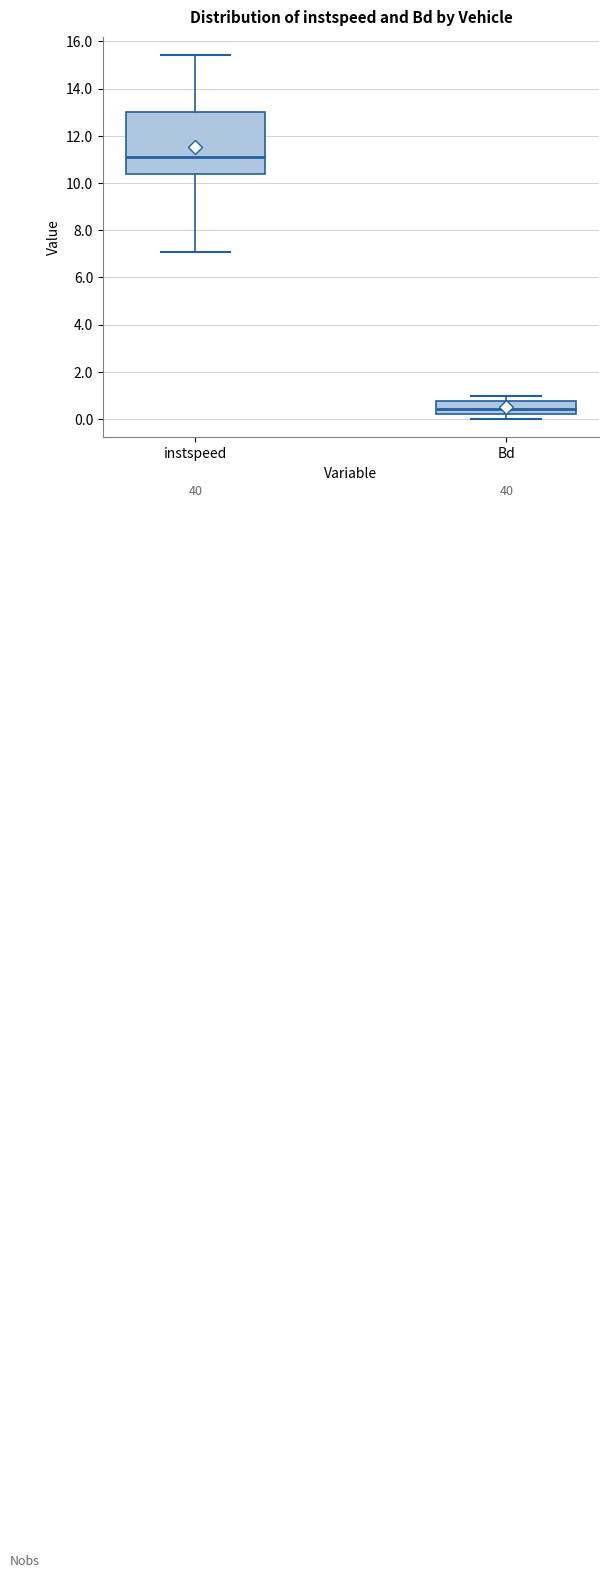

Reading left to right, transcribe this box plot: for each box, give where its median line is, the range the box spans, and where its two whiskers end, as read against the y-axis. The values are not printed on the chart, so give them approximately, as read against the axis.

instspeed: median 11.0, box 10.4 to 13.0, whiskers 7.0 to 15.4
Bd: median 0.4, box 0.2 to 0.8, whiskers 0.0 to 1.0